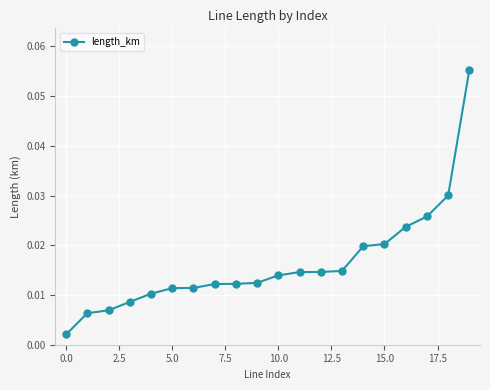

What is the sum of all values?

0.3